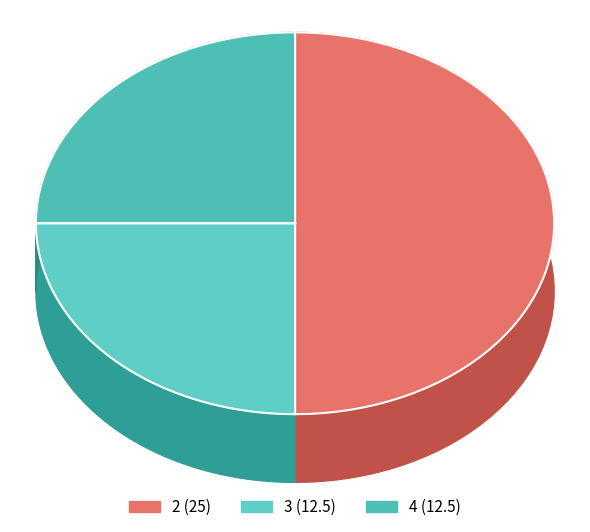

Approximately how many times larger is the value at 3 compared to 2?

0.5